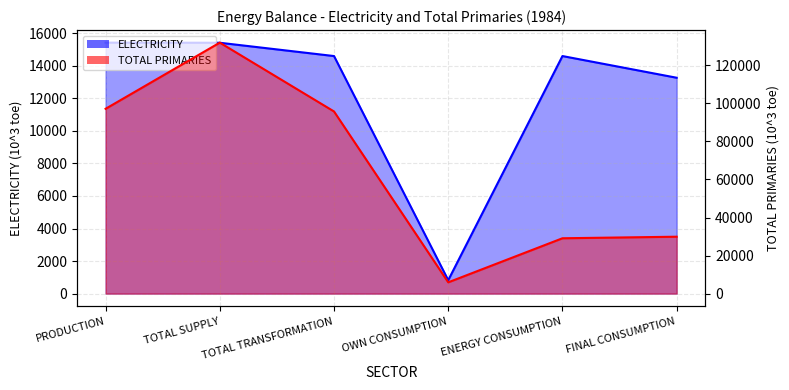

How many data points in ELECTRICITY are less than 14596?

2